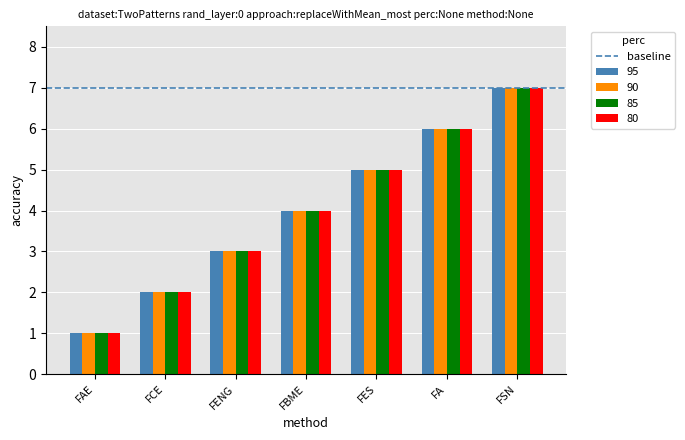

What is the total value across all series at FBME?

16